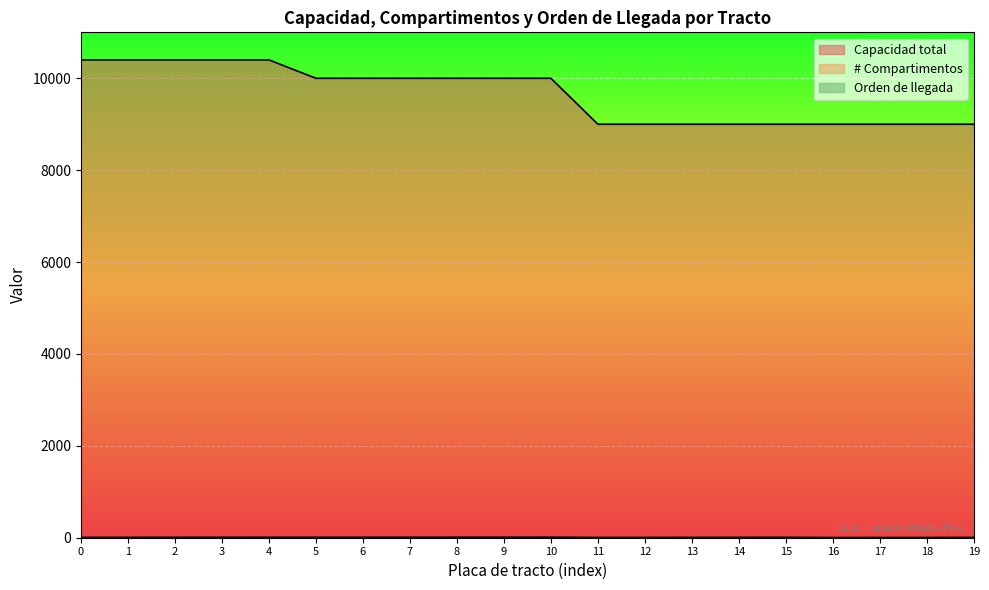

Which series has the largest range (max minus min)?

Capacidad total